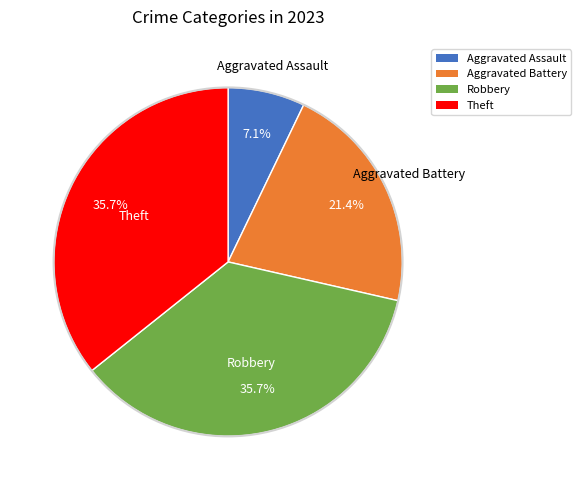

Approximately how many times larger is the value at Aggravated Assault compared to Theft?

0.2